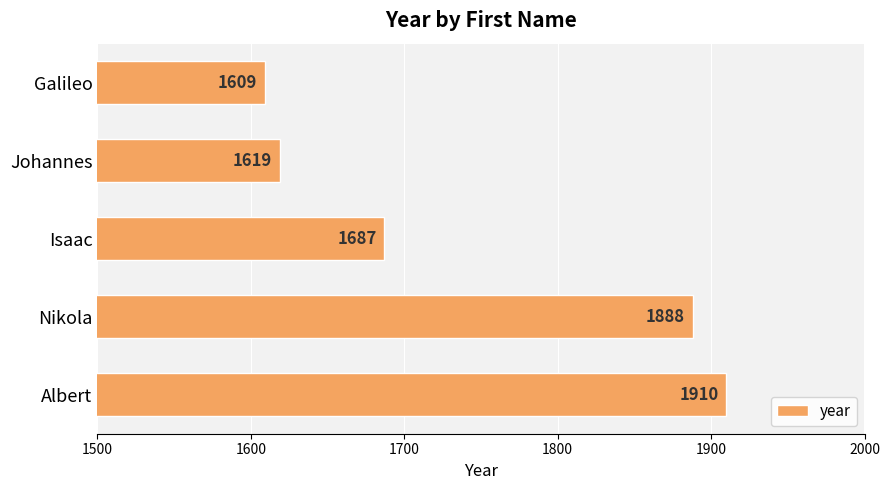

List the labels in order of value, largest first.

Albert, Nikola, Isaac, Johannes, Galileo